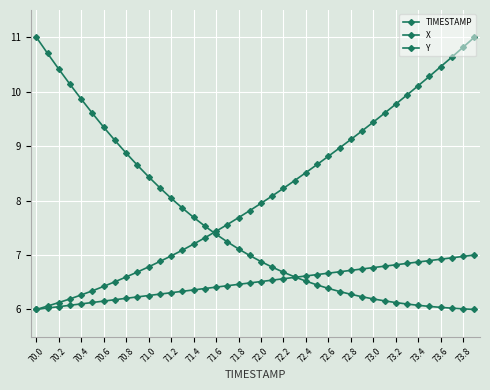

Does the chart have visible grid lines?

Yes